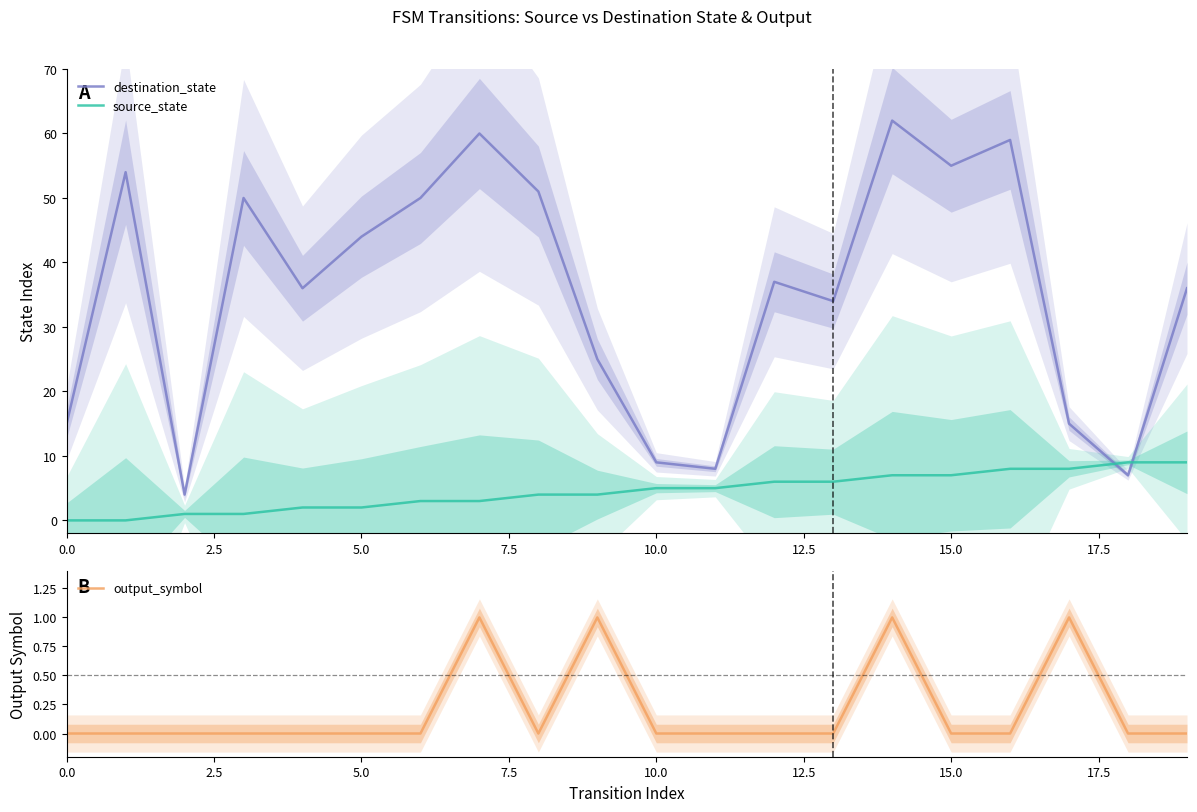

How many interior local peaks does the destination_state series have?

6